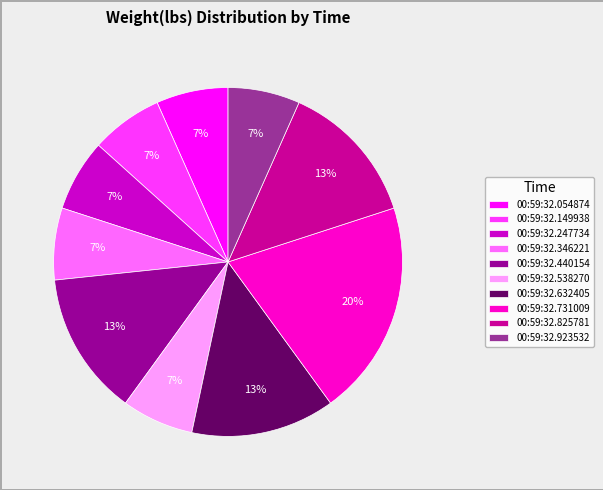

Count the number of slices in the pie.

10